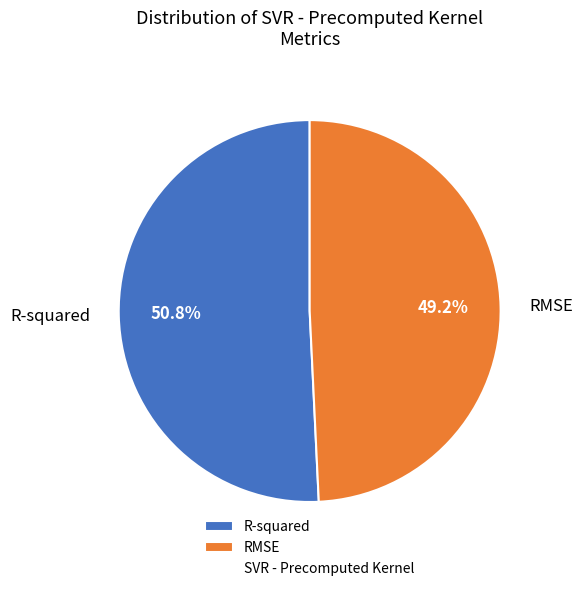

What is the largest slice in the pie chart?

R-squared